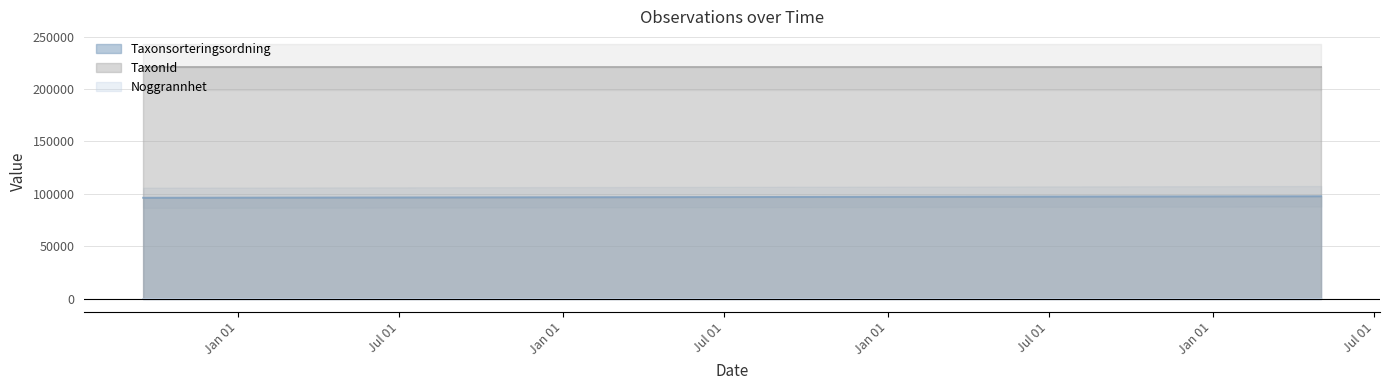

At which label does TaxonId reach its peak?

2020-09-16